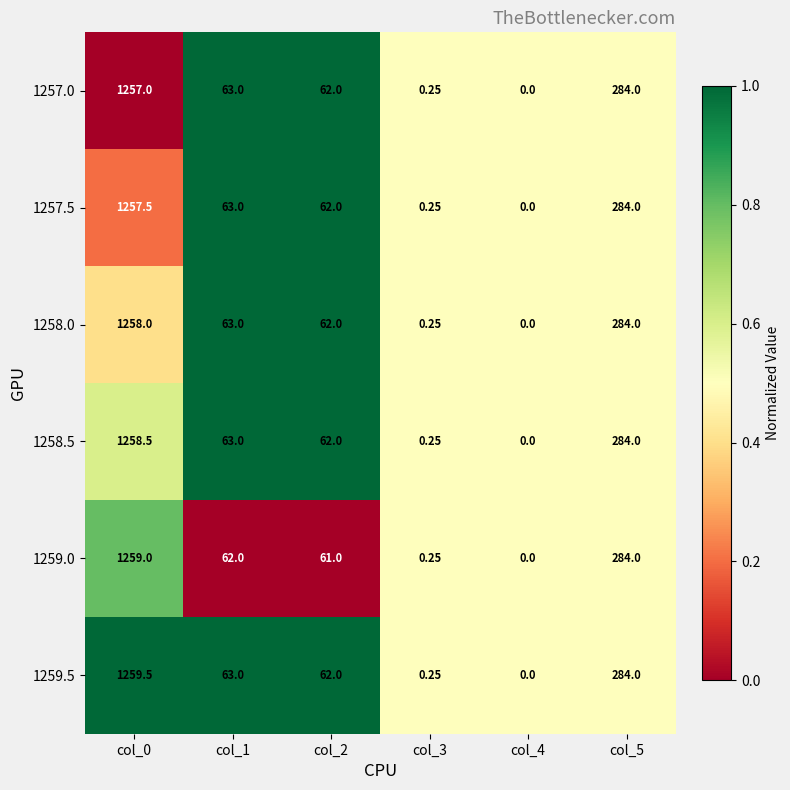

Is the value of 1258.0 at col_4 greater than the value of 1259.5 at col_2?

No